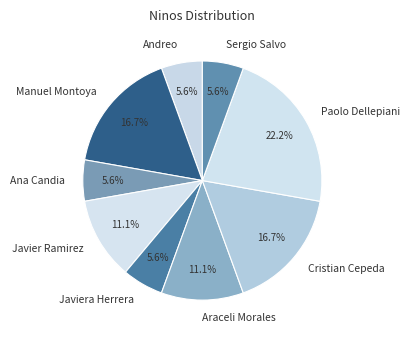

Does any single category account for the majority?

No